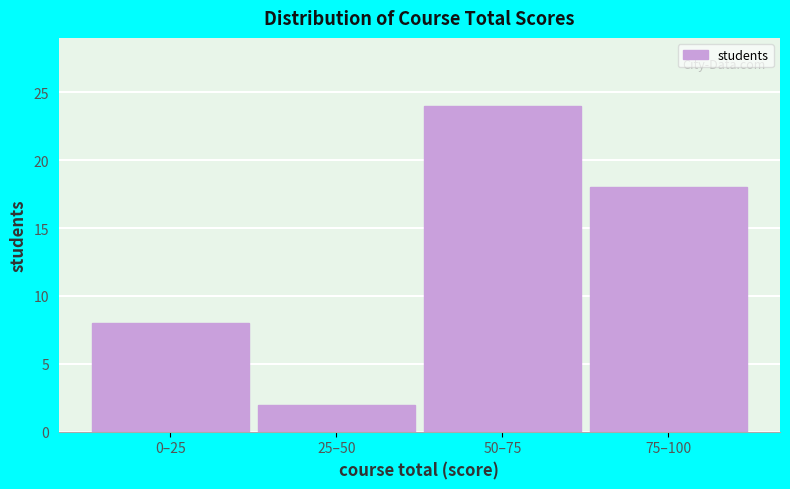

Reading left to right, what are all the values shown in this chart?

0–25=8	25–50=2	50–75=24	75–100=18